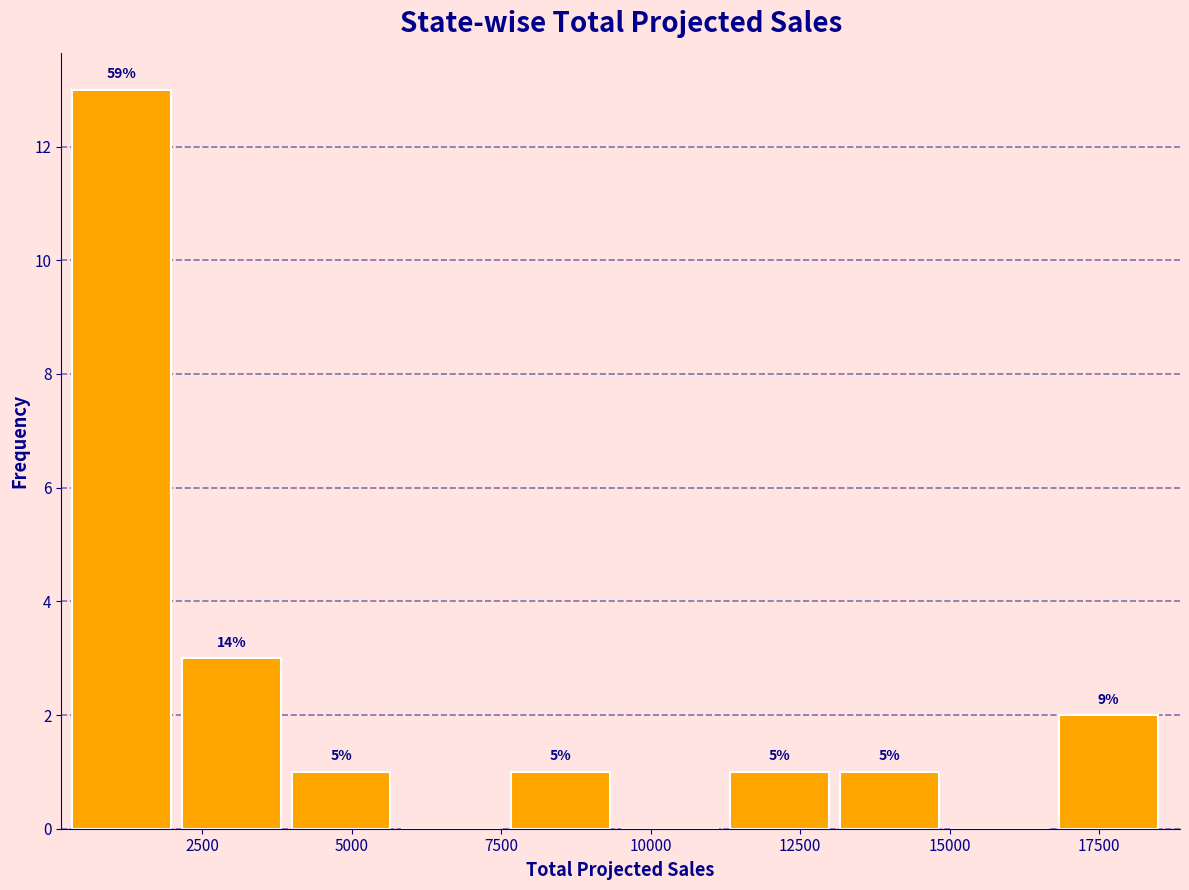

Around what value on the x-axis is the tallest bar? Give the approximate position of its centre, as read against the axis.

1000